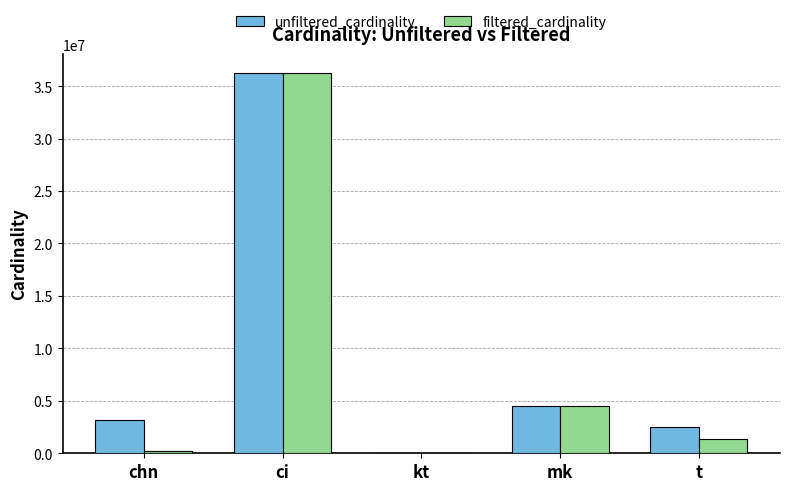

True or false: unfiltered_cardinality has a value of 3140339 at chn.

True